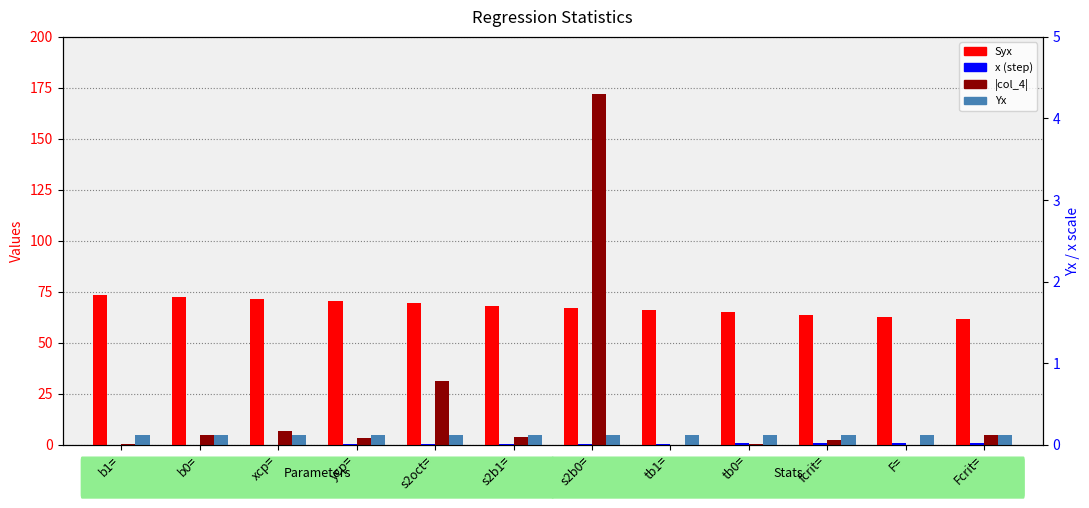

What position from the left is Fcrit=?

12